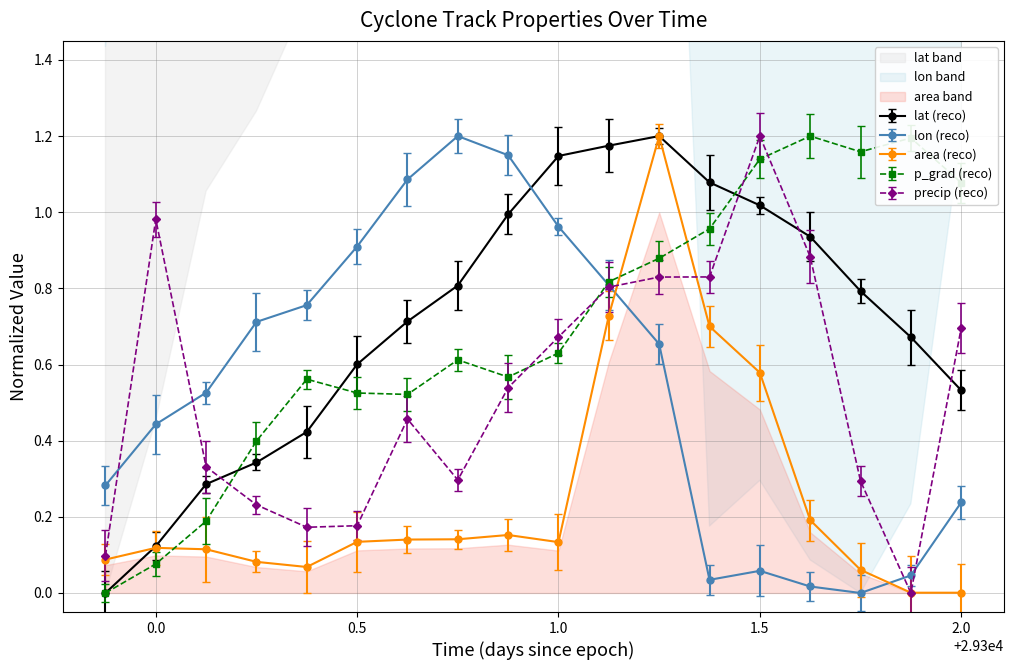

True or false: p_grad (reco) has a value of 0.8 at 1.0.

False